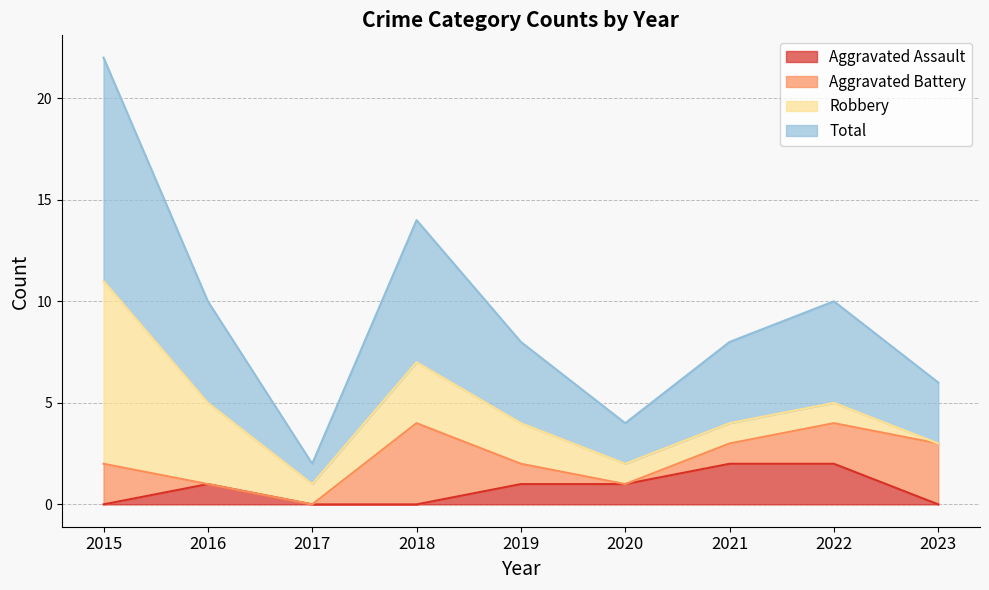

What is the difference between the Aggravated Assault values at 2023 and 2019?

1